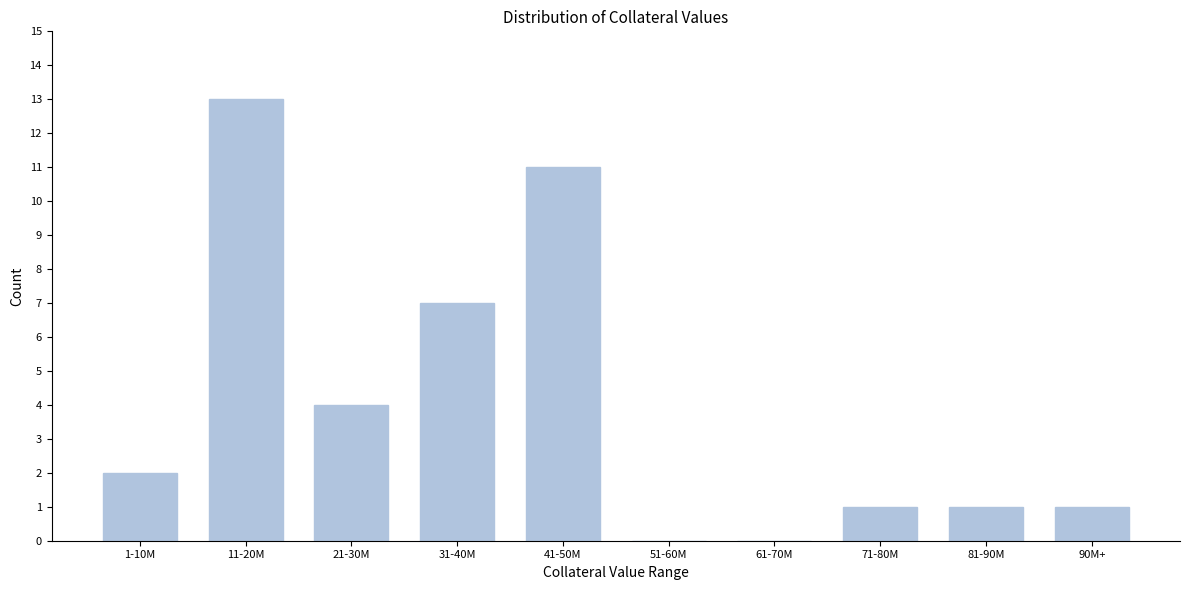

Reading left to right, transcribe all the data shown in this chart.

1-10M=2	11-20M=13	21-30M=4	31-40M=7	41-50M=11	51-60M=0	61-70M=0	71-80M=1	81-90M=1	90M+=1